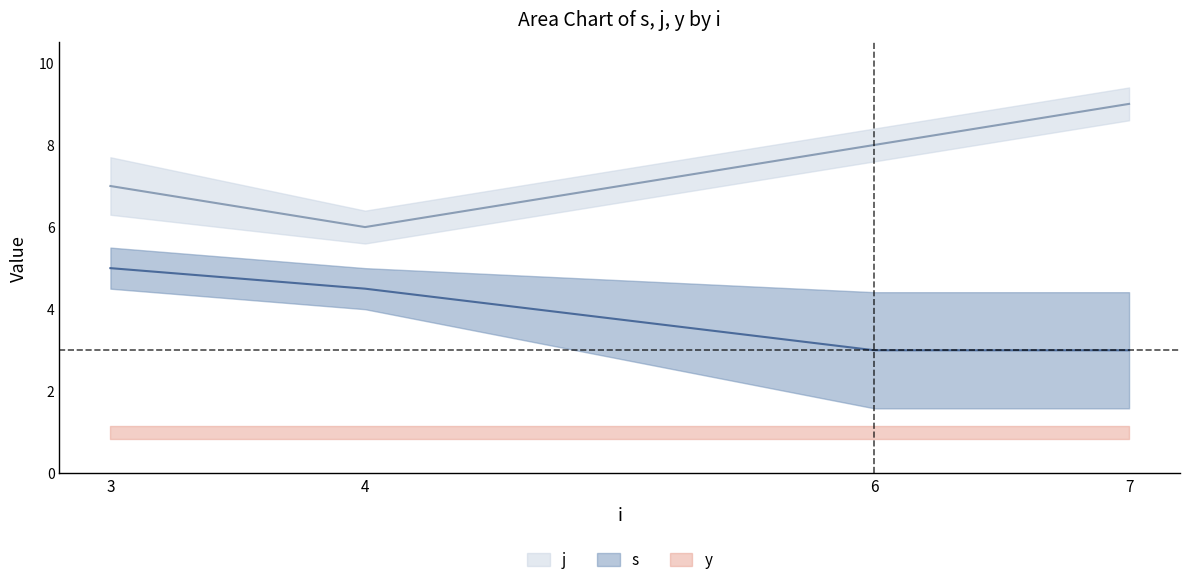

True or false: j has more than 0 points higher than both neighbors.

False